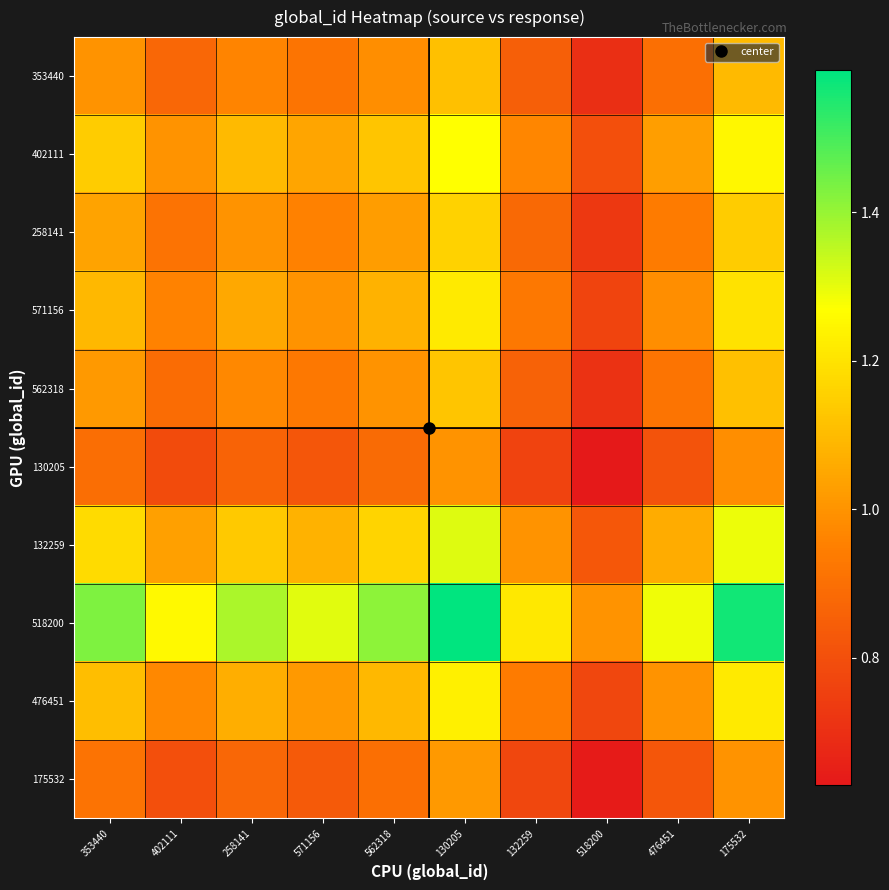

At how many categories does at least one series exceed 1?

9